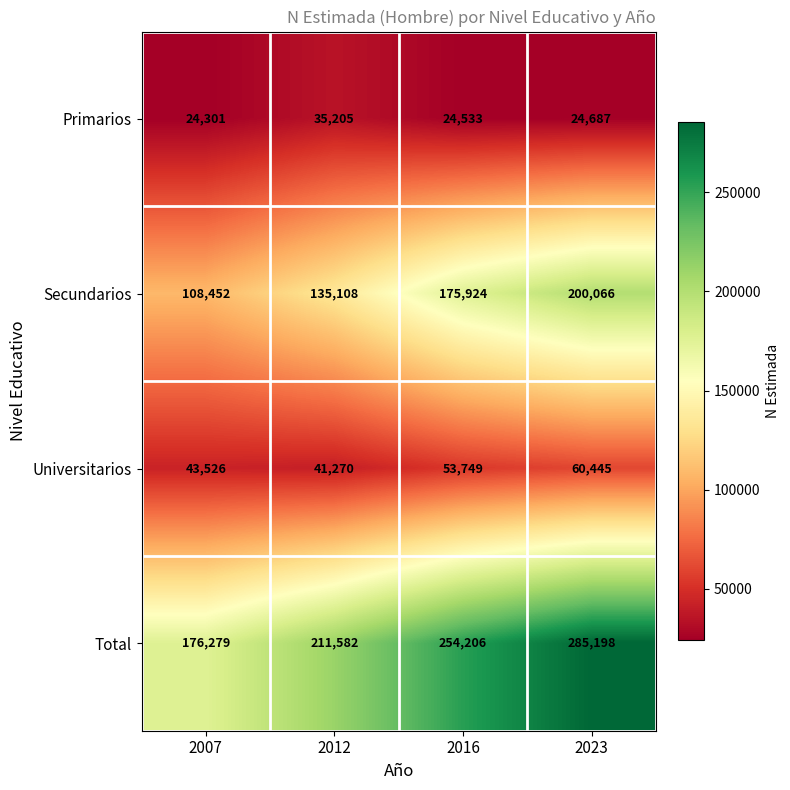

How many values in the Secundarios series are below 175924?

2